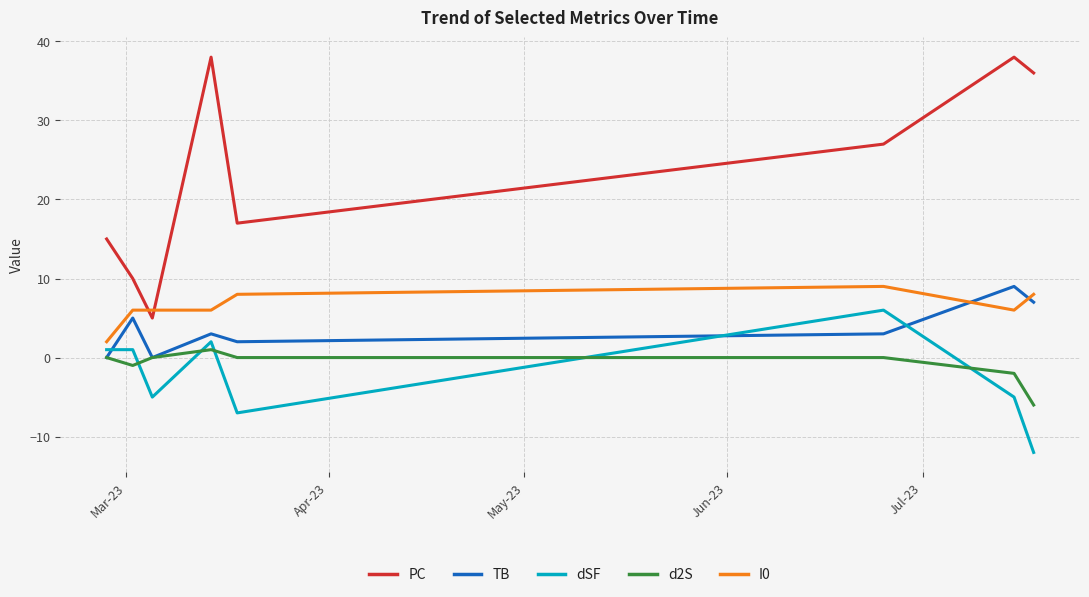

Which series has the widest spread of values?

PC